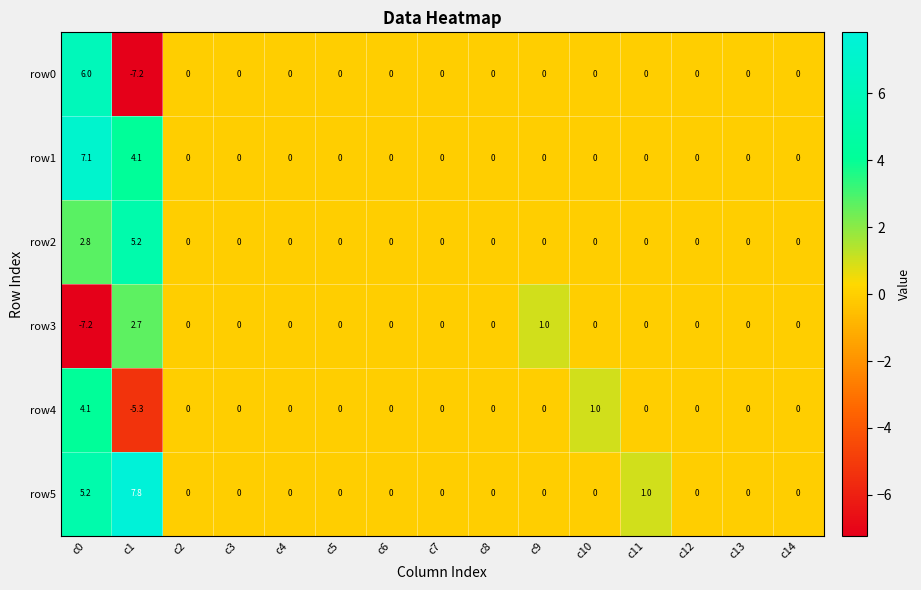

At c1, list the series in order from largest to smallest.

row5, row2, row1, row3, row4, row0